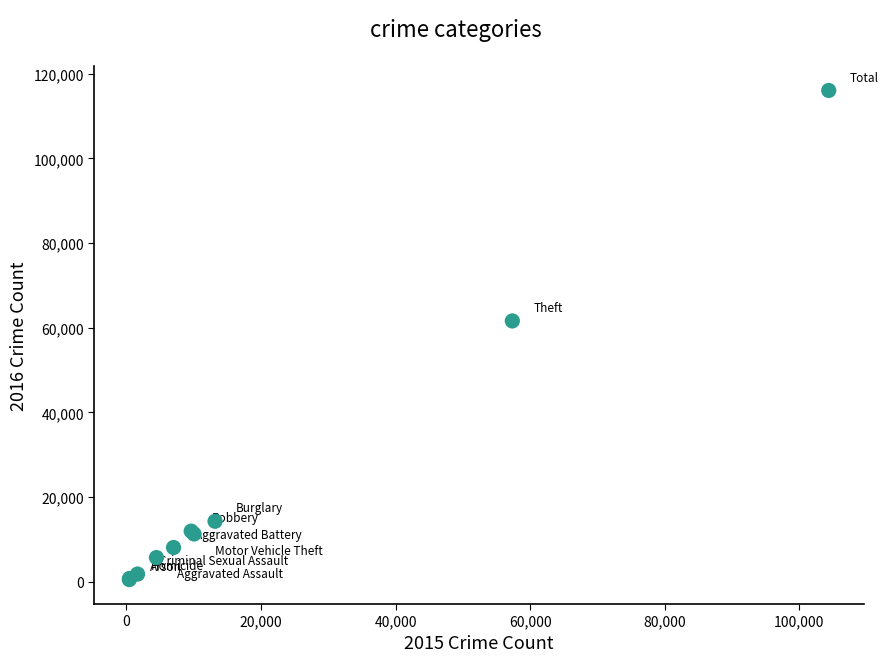

What Y value in the scatter plot is closest to 58294?

61619